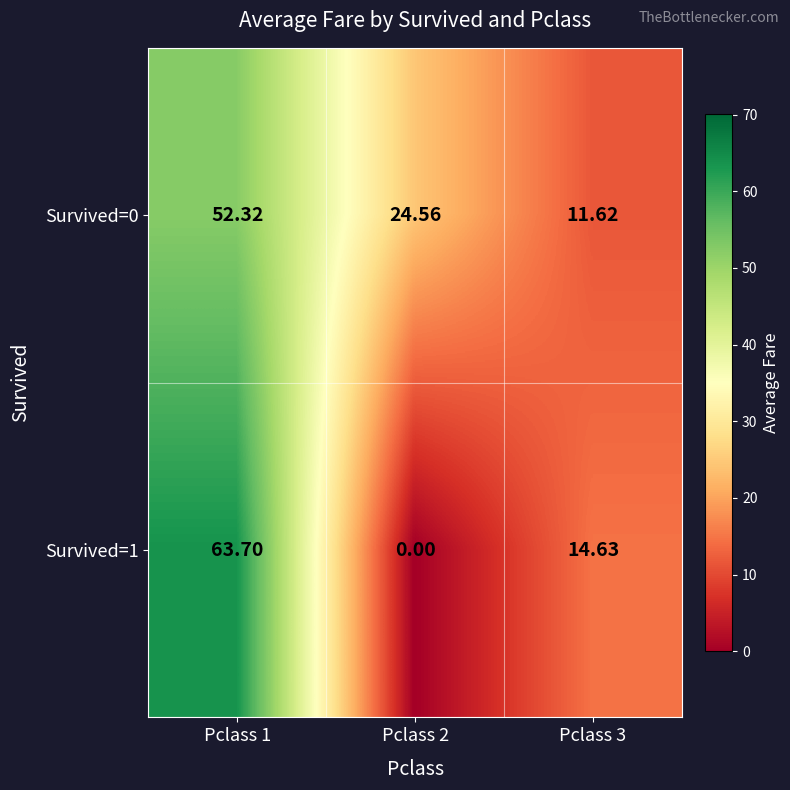

How many data points in Survived=1 are above 14?

2